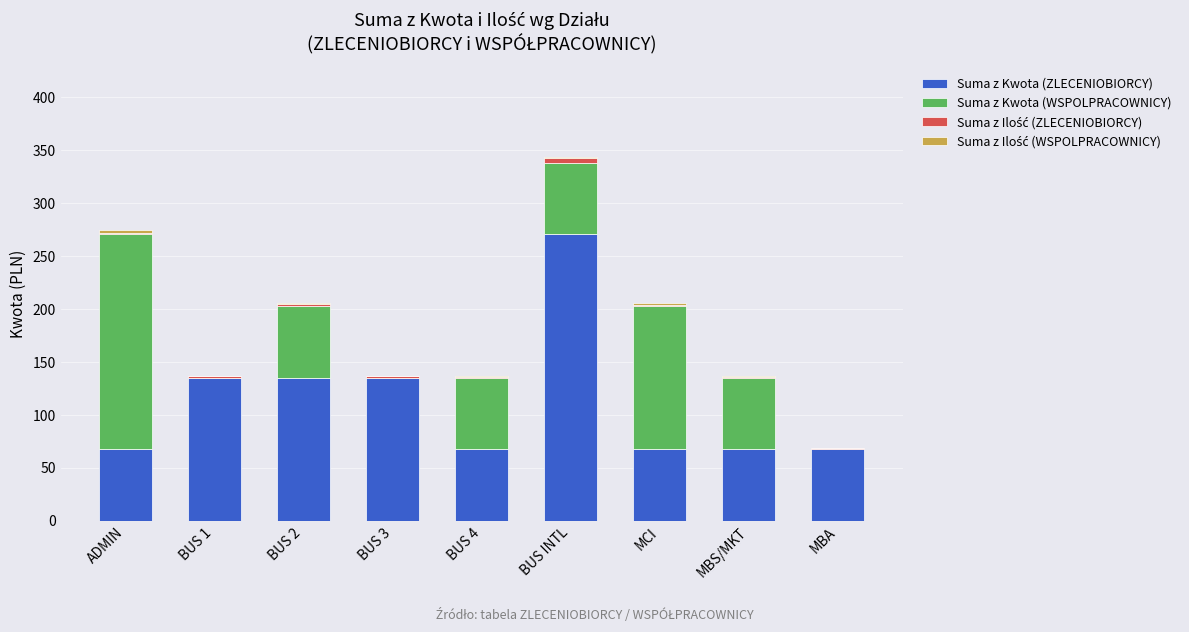

At which category is the sum across all series the highest?

BUS INTL